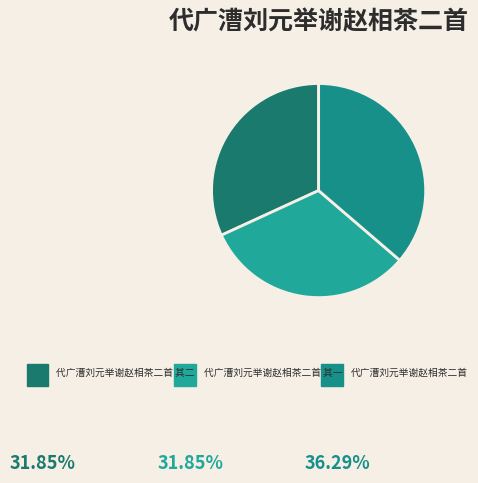

True or false: 代广漕刘元举谢赵相茶二首 accounts for 50% of the total.

False